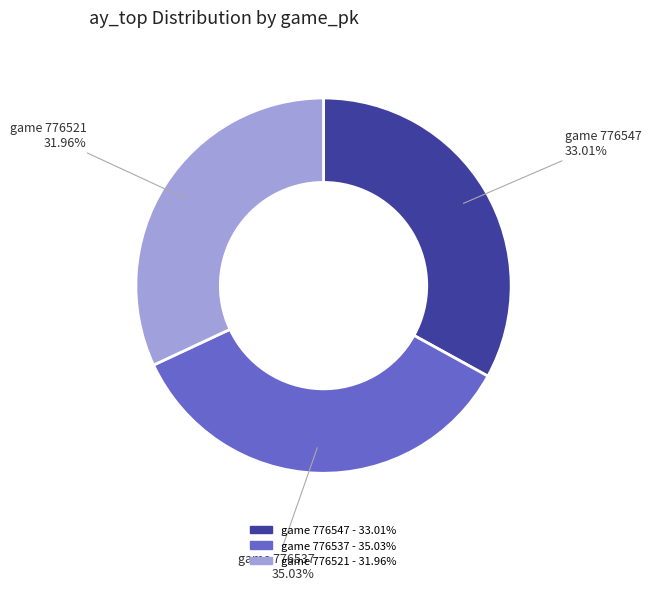

Is there any slice that represents more than half of the pie?

No